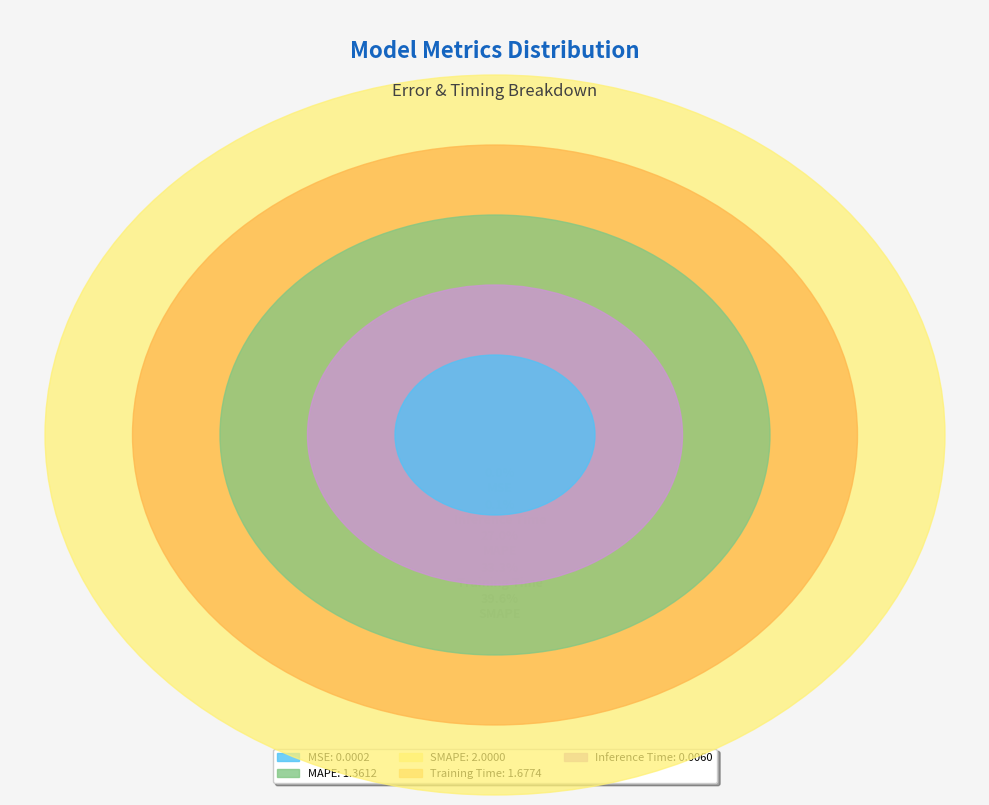

Which slice is the smallest?

MSE